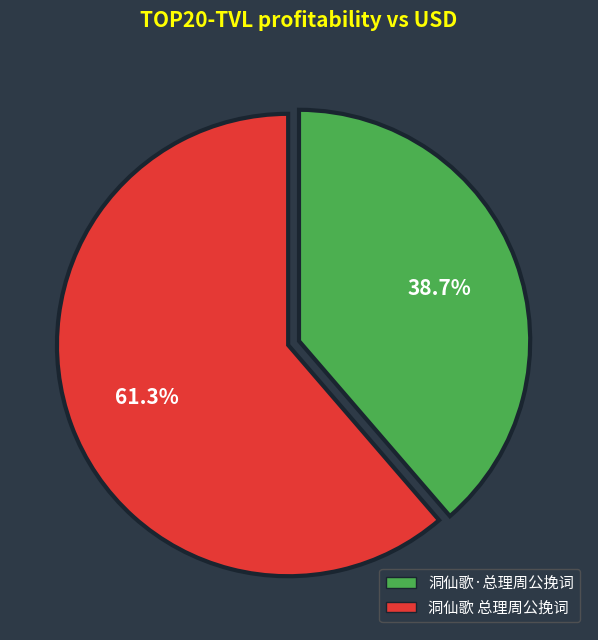

Which slice is the largest?

洞仙歌 总理周公挽词